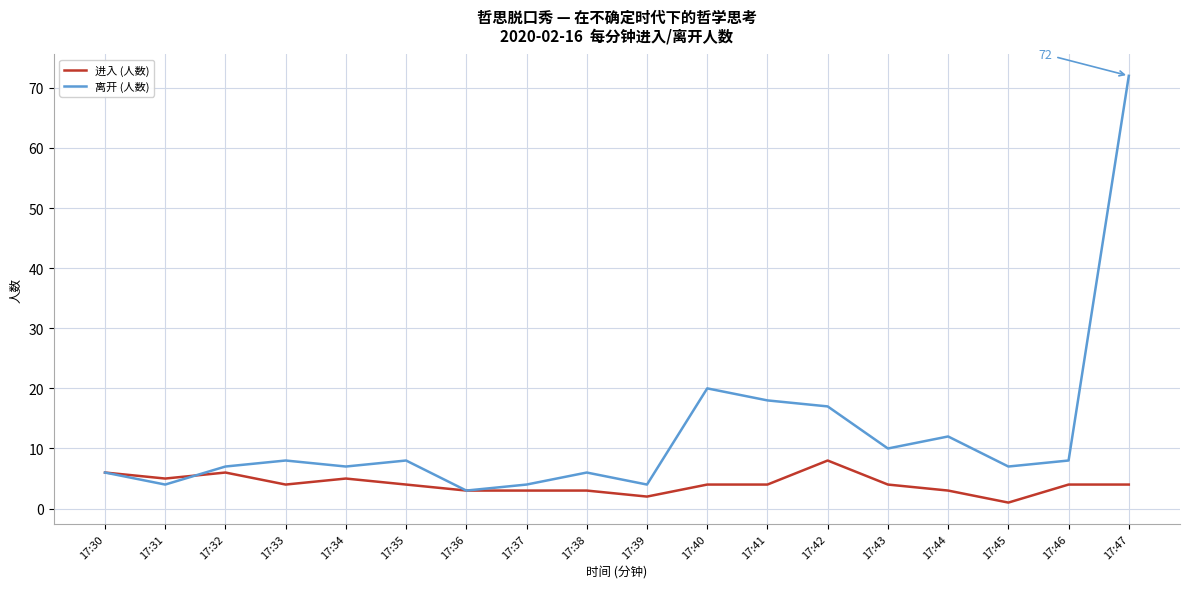

Does the chart display data point markers on the line(s)?

No